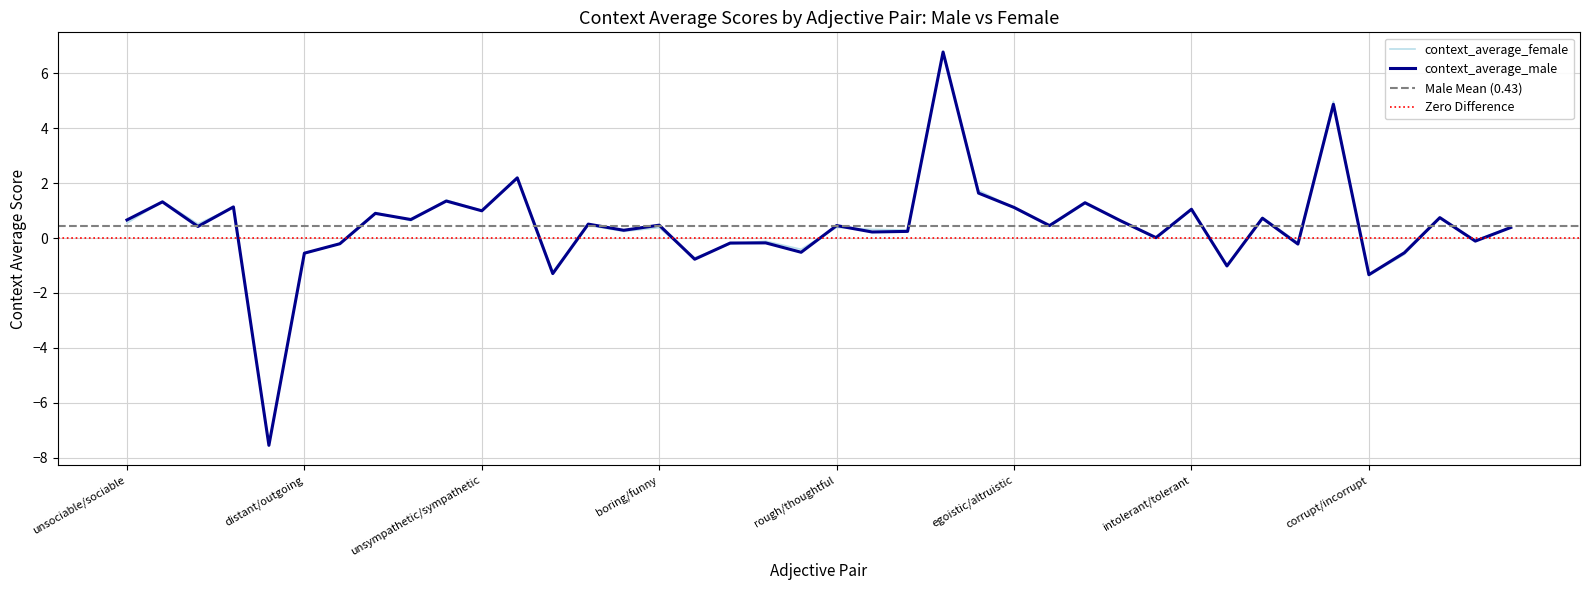

Does the chart display data point markers on the line(s)?

No